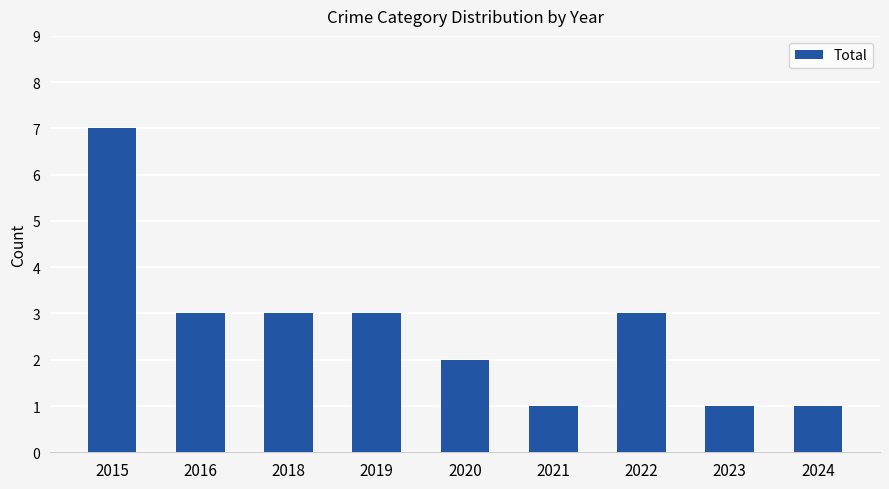

The chart shows a value of 7 at 2015. True or false?

True